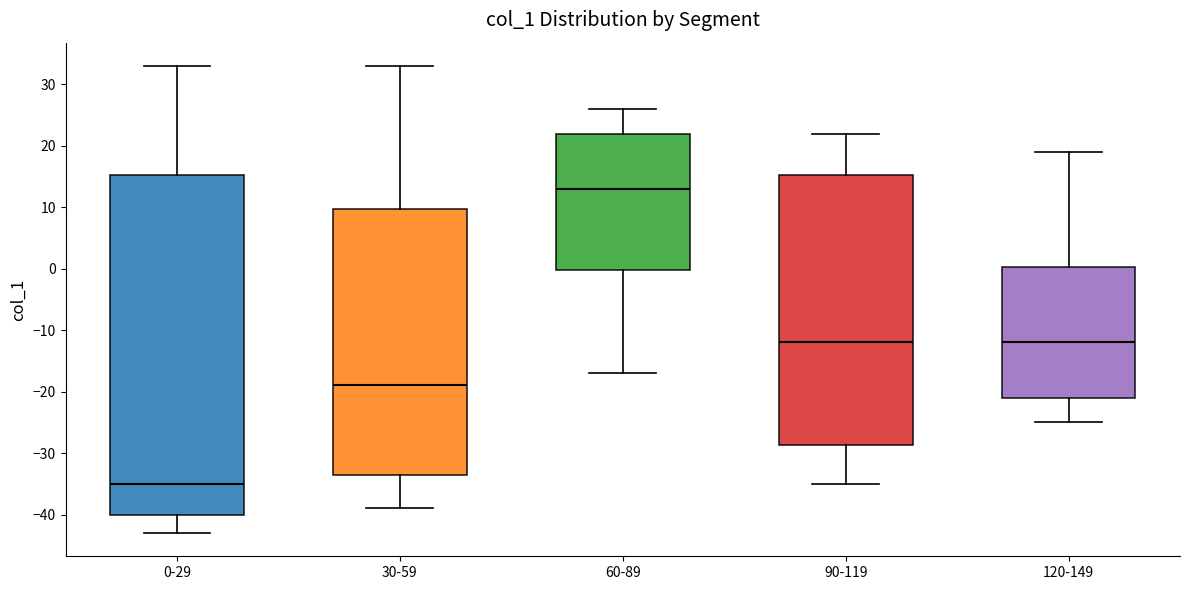

Reading left to right, read every box against the y-axis: the position of its median line, the range the box covers, and the ends of its whiskers. The values are not printed on the chart, so give them approximately, as read against the axis.

0-29: median -35, box -40 to 15, whiskers -43 to 33
30-59: median -19, box -33 to 10, whiskers -39 to 33
60-89: median 13, box 0 to 22, whiskers -17 to 26
90-119: median -12, box -29 to 15, whiskers -35 to 22
120-149: median -12, box -21 to 0, whiskers -25 to 19